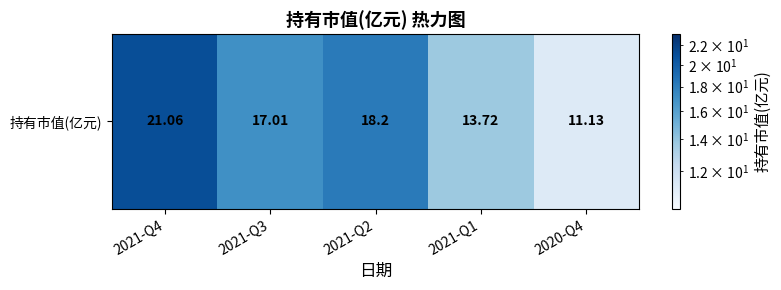

True or false: the data shows 18.2 at 2021-Q2.

True